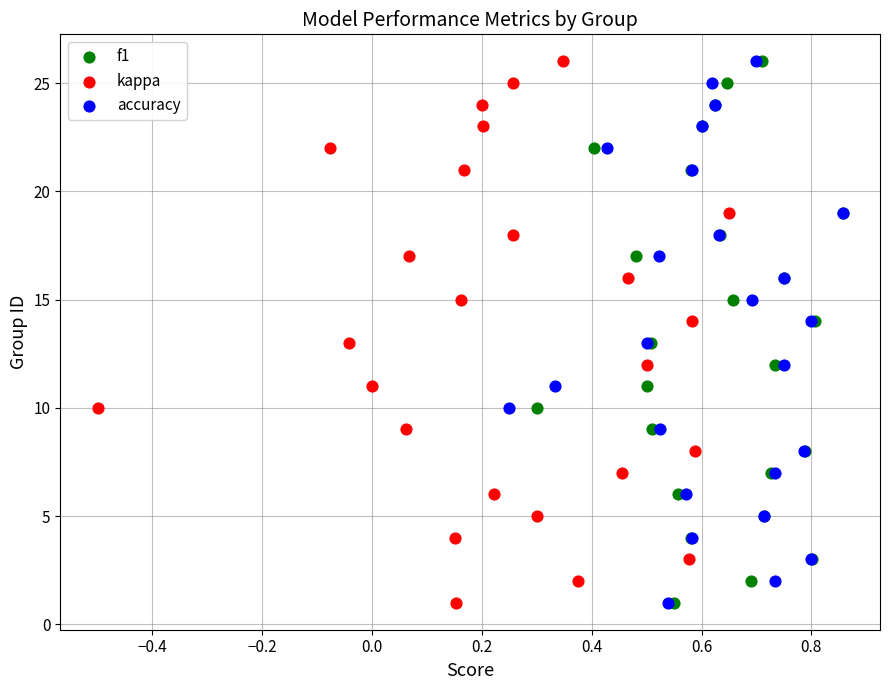

What are all the series names shown in the legend?

f1, kappa, accuracy